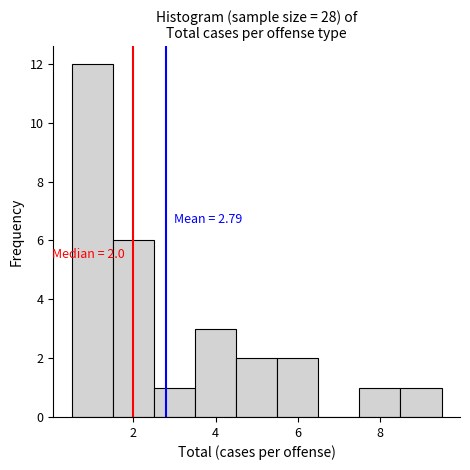

Over which range of the x-axis is the bar tallest?

0.5 to 1.5